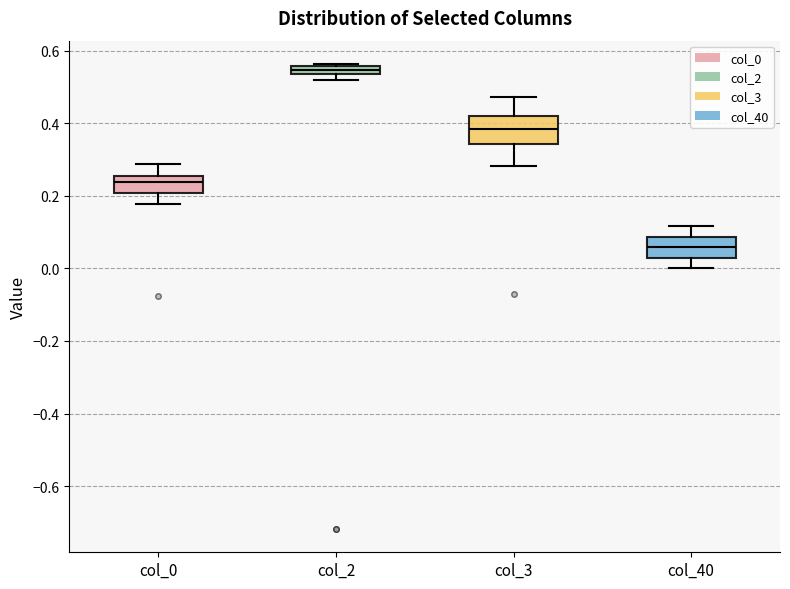

Which box's median line is the highest?

col_2